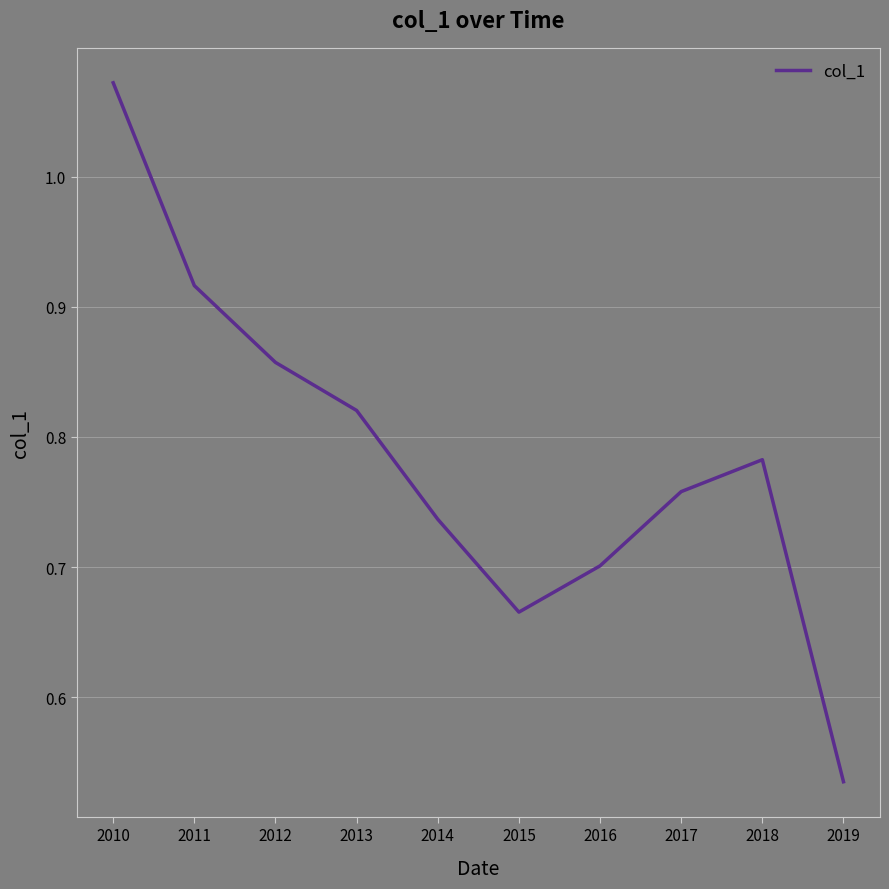

What is the change in value from 2015 to 2019?

-0.1